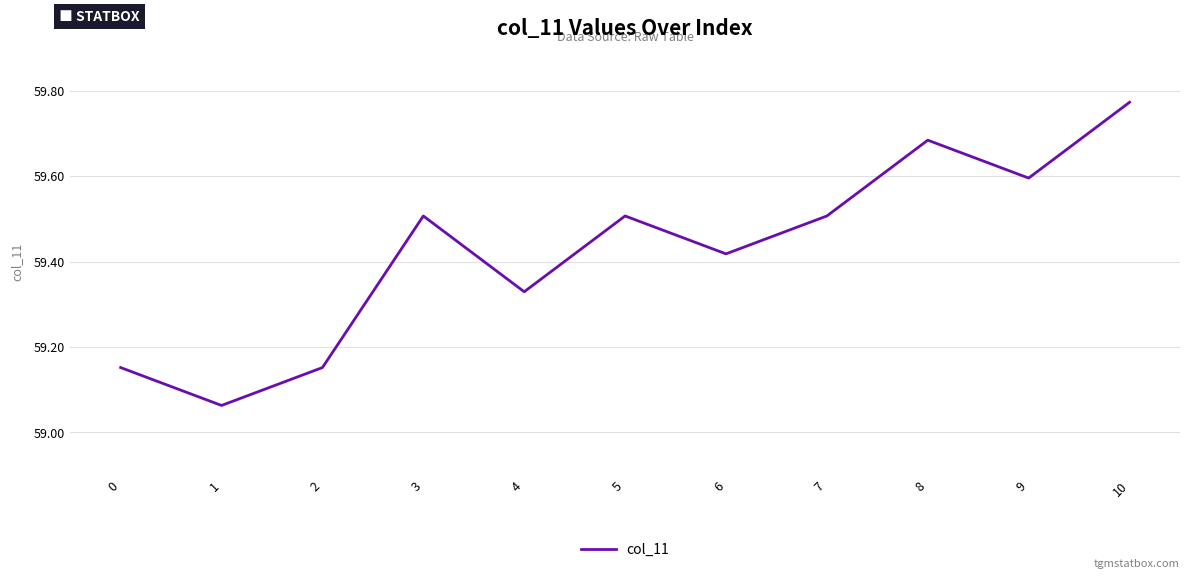

Approximately how many times larger is the value at 2 compared to 7?

1.0